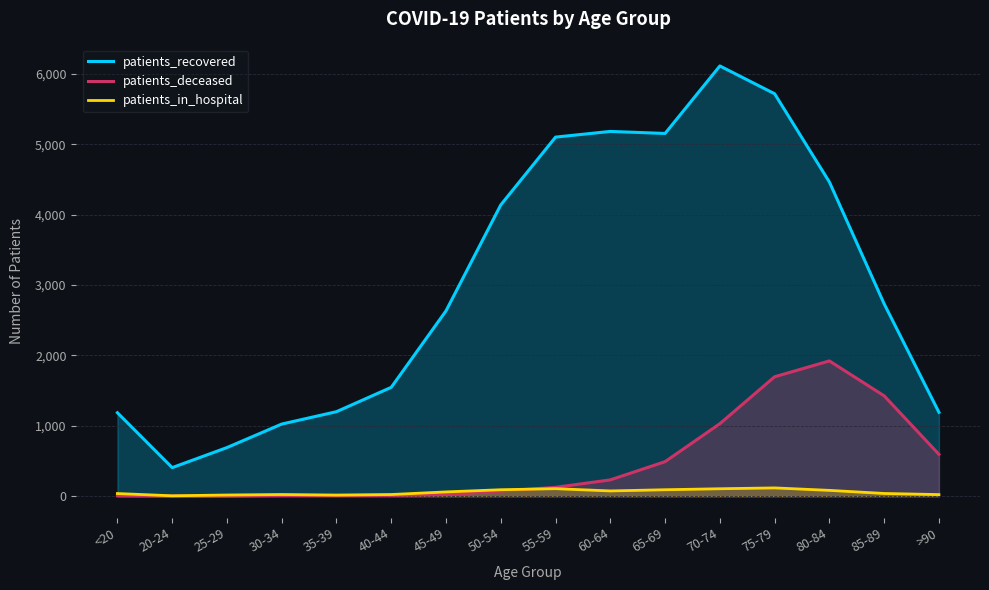

Which series ends up on top after the final intersection of patients_deceased and patients_in_hospital?

patients_deceased